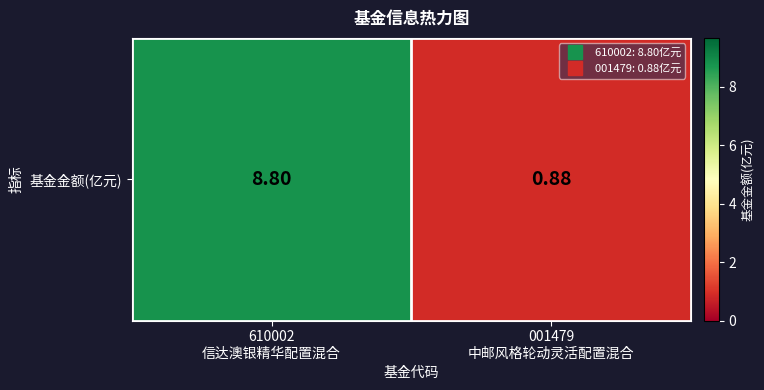

What is the change in value from 610002
信达澳银精华配置混合 to 001479
中邮风格轮动灵活配置混合?

-7.9